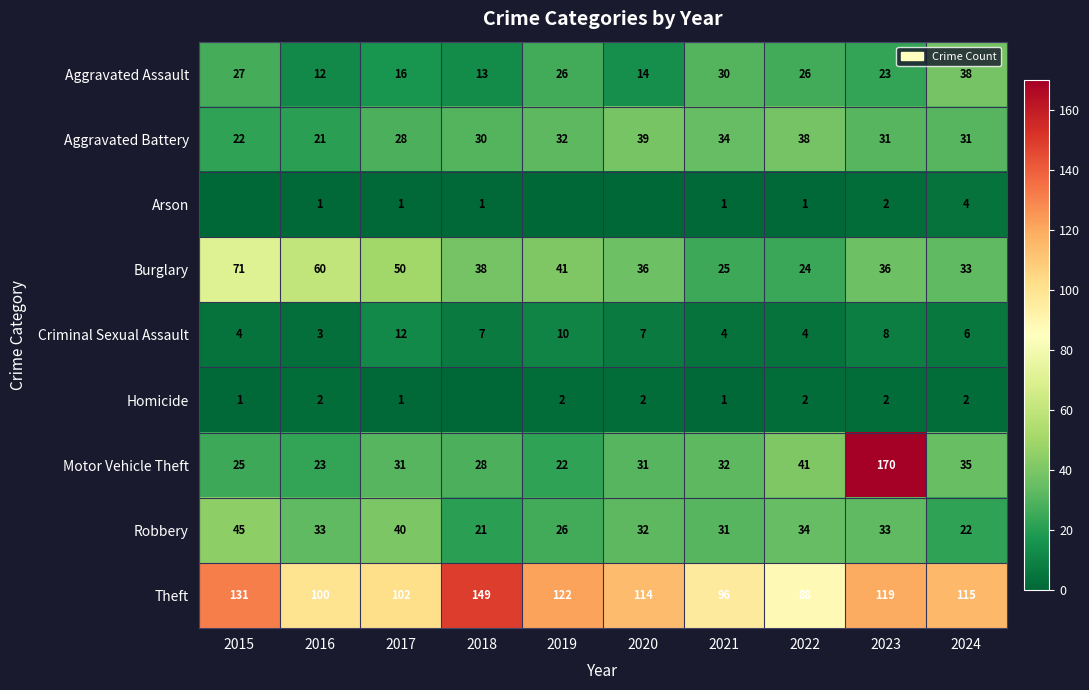

At which label does Robbery first exceed 33?

2015